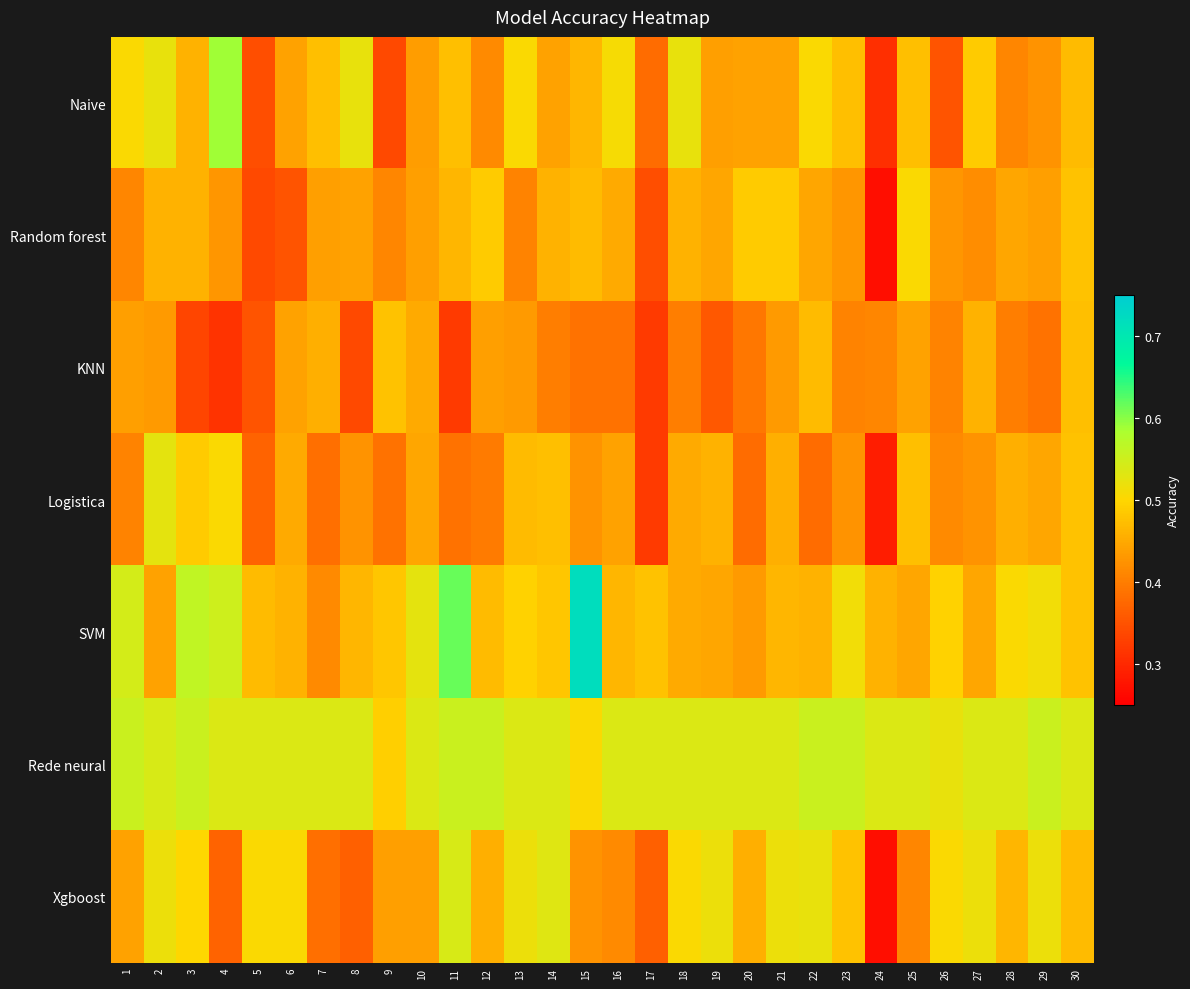

Reading right to left, transcribe all the data shown in this chart.

Naive: 30=0.5	29=0.4	28=0.4	27=0.5	26=0.4	25=0.5	24=0.3	23=0.5	22=0.5	21=0.4	20=0.4	19=0.4	18=0.5	17=0.4	16=0.5	15=0.5	14=0.4	13=0.5	12=0.4	11=0.5	10=0.4	9=0.3	8=0.5	7=0.5	6=0.4	5=0.3	4=0.6	3=0.5	2=0.5	1=0.5
Random forest: 30=0.5	29=0.4	28=0.4	27=0.4	26=0.4	25=0.5	24=0.3	23=0.4	22=0.4	21=0.5	20=0.5	19=0.4	18=0.5	17=0.3	16=0.5	15=0.5	14=0.5	13=0.4	12=0.5	11=0.5	10=0.4	9=0.4	8=0.4	7=0.4	6=0.4	5=0.3	4=0.4	3=0.5	2=0.5	1=0.4
KNN: 30=0.5	29=0.4	28=0.4	27=0.5	26=0.4	25=0.4	24=0.4	23=0.4	22=0.5	21=0.4	20=0.4	19=0.4	18=0.4	17=0.3	16=0.4	15=0.4	14=0.4	13=0.4	12=0.4	11=0.3	10=0.5	9=0.5	8=0.3	7=0.5	6=0.4	5=0.4	4=0.3	3=0.3	2=0.4	1=0.4
Logistica: 30=0.5	29=0.4	28=0.5	27=0.4	26=0.4	25=0.5	24=0.3	23=0.4	22=0.4	21=0.5	20=0.4	19=0.5	18=0.5	17=0.3	16=0.4	15=0.4	14=0.5	13=0.5	12=0.4	11=0.4	10=0.4	9=0.4	8=0.4	7=0.4	6=0.5	5=0.4	4=0.5	3=0.5	2=0.5	1=0.4
SVM: 30=0.5	29=0.5	28=0.5	27=0.4	26=0.5	25=0.4	24=0.5	23=0.5	22=0.5	21=0.5	20=0.4	19=0.4	18=0.5	17=0.5	16=0.5	15=0.7	14=0.5	13=0.5	12=0.5	11=0.6	10=0.5	9=0.5	8=0.5	7=0.4	6=0.5	5=0.5	4=0.5	3=0.6	2=0.4	1=0.5
Rede neural: 30=0.5	29=0.6	28=0.5	27=0.5	26=0.5	25=0.5	24=0.5	23=0.6	22=0.6	21=0.5	20=0.5	19=0.5	18=0.5	17=0.5	16=0.5	15=0.5	14=0.5	13=0.5	12=0.6	11=0.6	10=0.5	9=0.5	8=0.5	7=0.5	6=0.5	5=0.5	4=0.5	3=0.6	2=0.5	1=0.6
Xgboost: 30=0.5	29=0.5	28=0.5	27=0.5	26=0.5	25=0.4	24=0.3	23=0.5	22=0.5	21=0.5	20=0.5	19=0.5	18=0.5	17=0.4	16=0.4	15=0.4	14=0.5	13=0.5	12=0.5	11=0.5	10=0.4	9=0.4	8=0.4	7=0.4	6=0.5	5=0.5	4=0.4	3=0.5	2=0.5	1=0.4